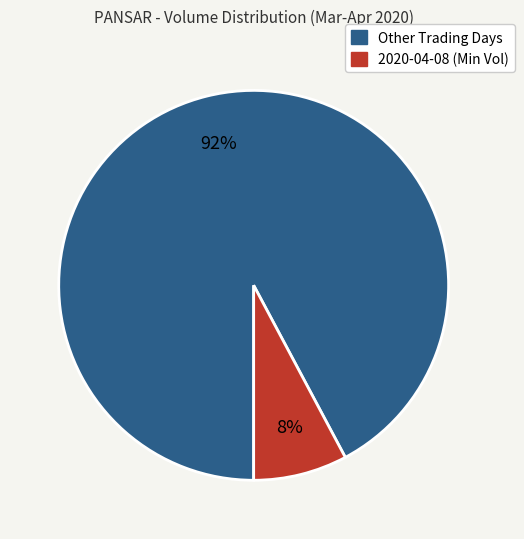

To the nearest percent, what is the difference between the largest and smallest slice percentages?

84%